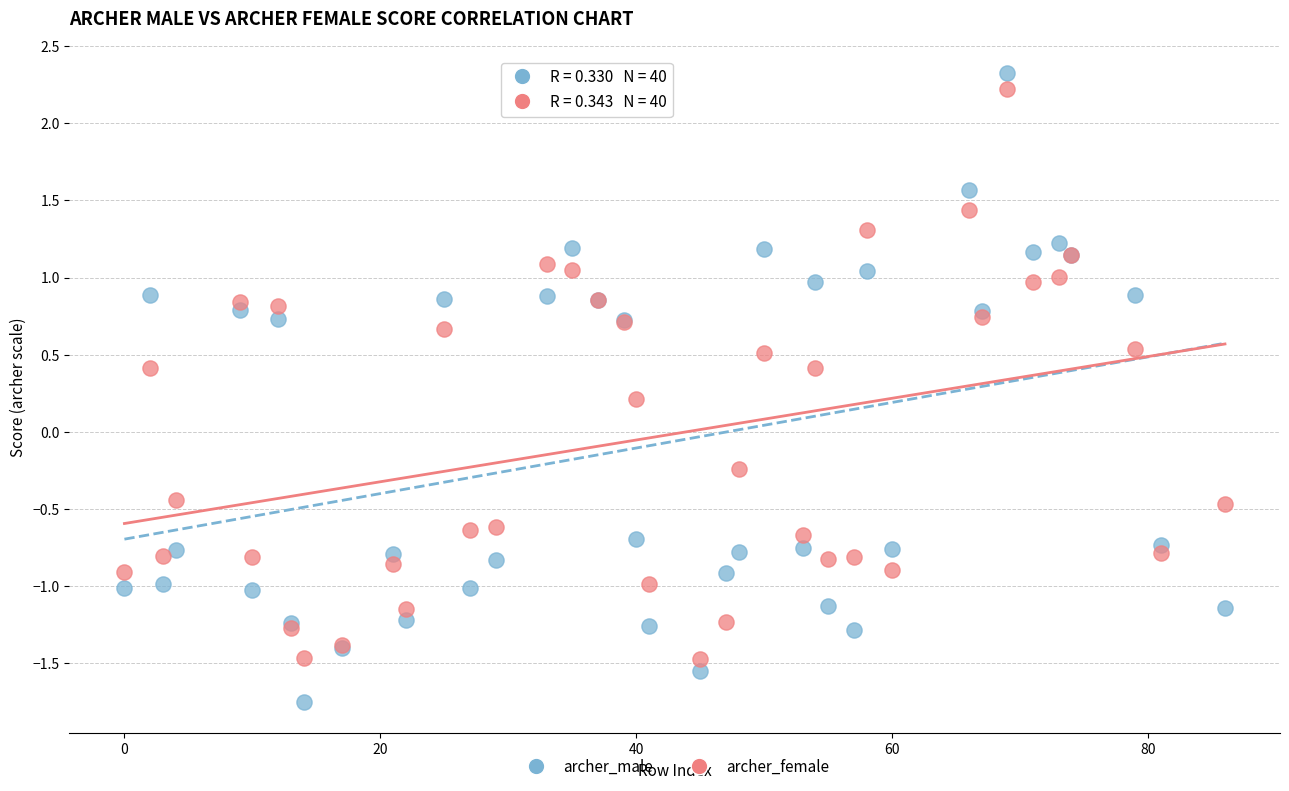

Which series reaches the maximum Y coordinate?

archer_male